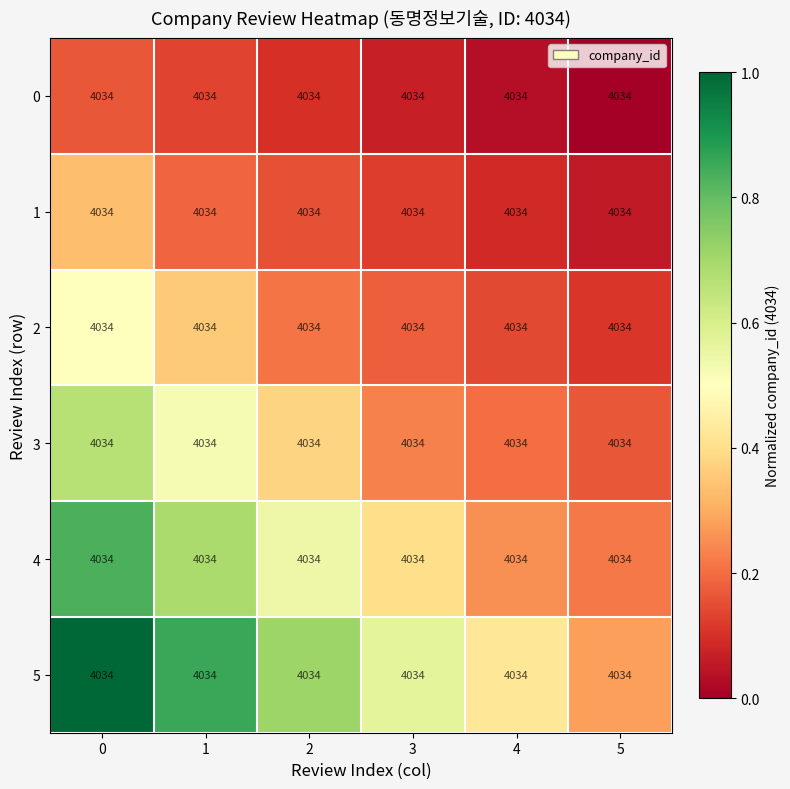

Reading left to right, list all the values displayed in this chart.

0: 0=4034.0	1=4034.0	2=4034.0	3=4034.0	4=4034.0	5=4034.0
1: 0=4034.0	1=4034.0	2=4034.0	3=4034.0	4=4034.0	5=4034.0
2: 0=4034.0	1=4034.0	2=4034.0	3=4034.0	4=4034.0	5=4034.0
3: 0=4034.0	1=4034.0	2=4034.0	3=4034.0	4=4034.0	5=4034.0
4: 0=4034.0	1=4034.0	2=4034.0	3=4034.0	4=4034.0	5=4034.0
5: 0=4034.0	1=4034.0	2=4034.0	3=4034.0	4=4034.0	5=4034.0